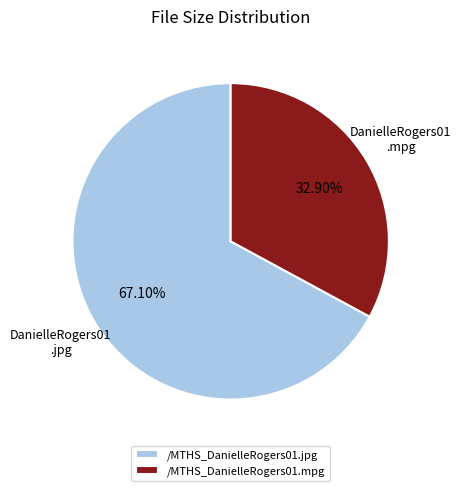

Which category has the smallest portion of the pie?

/MTHS_DanielleRogers01.mpg